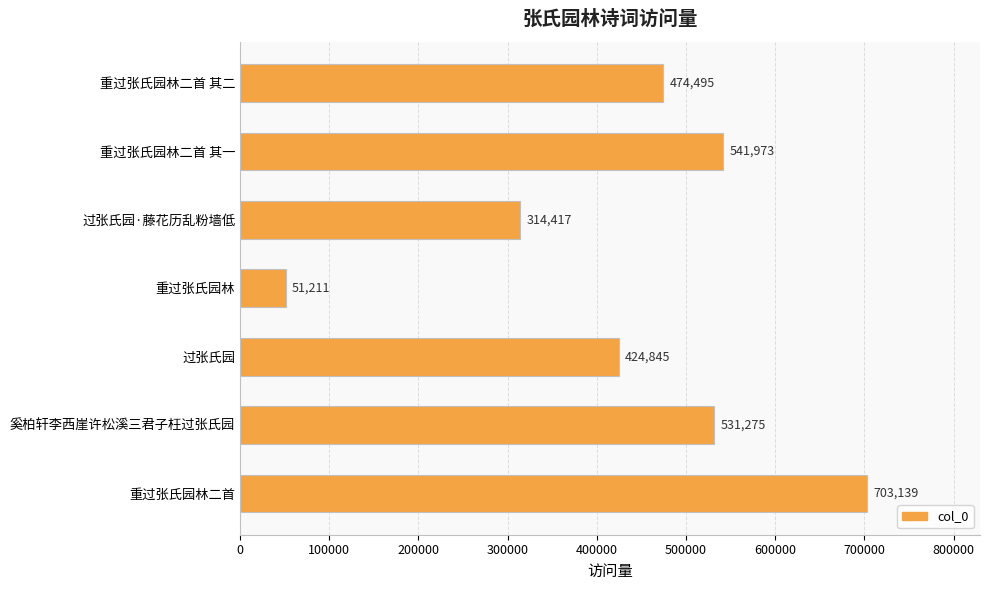

True or false: the data shows 424845 at 过张氏园.

True